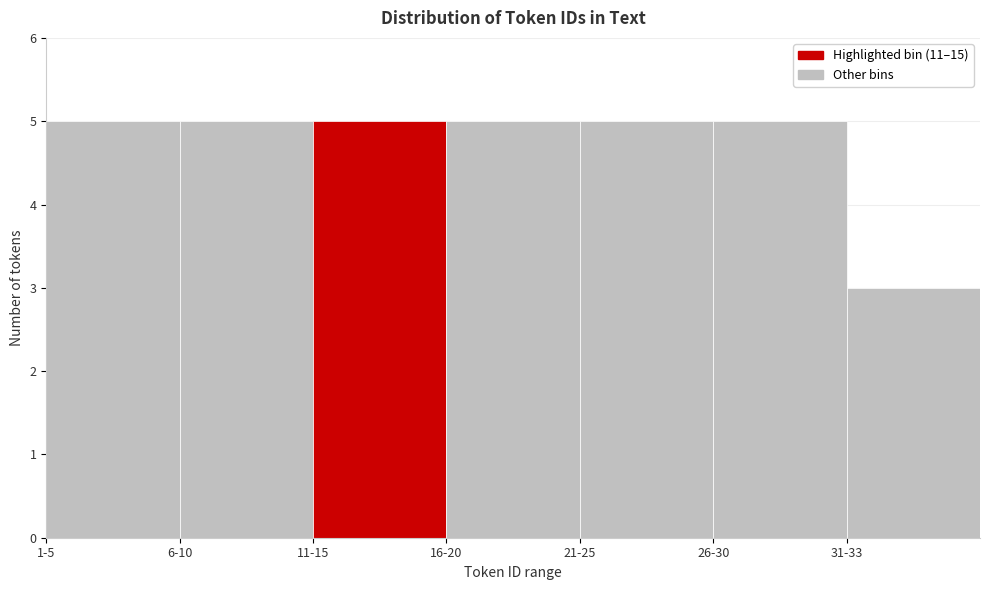

Reading left to right, transcribe all the data shown in this chart.

5	5	5	5	5	5	3